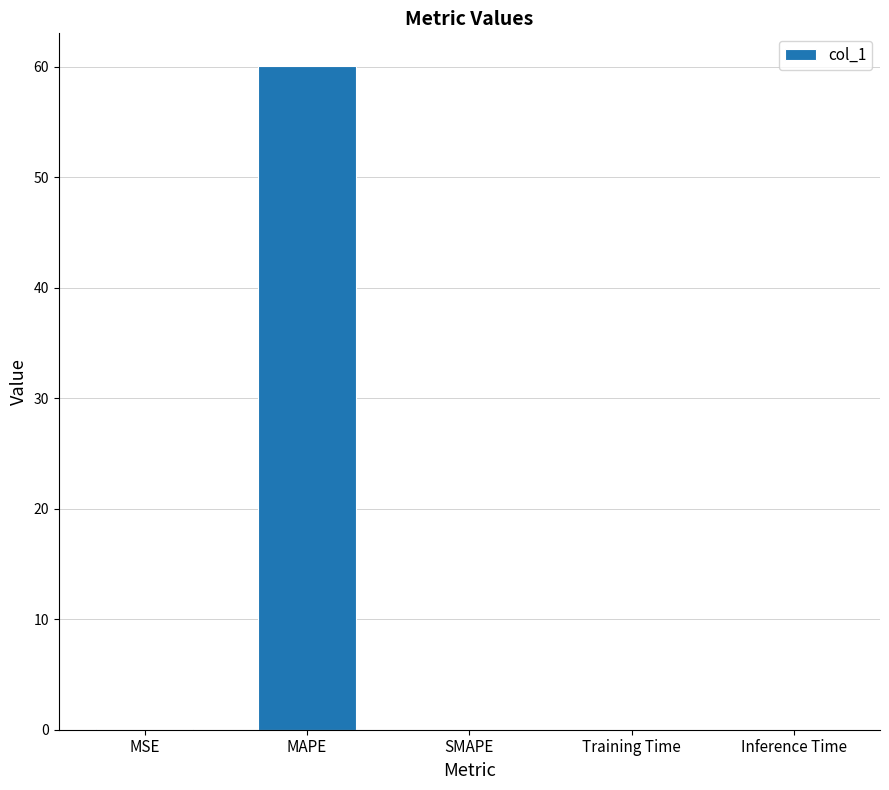

What is the maximum value shown in the chart?

60.0